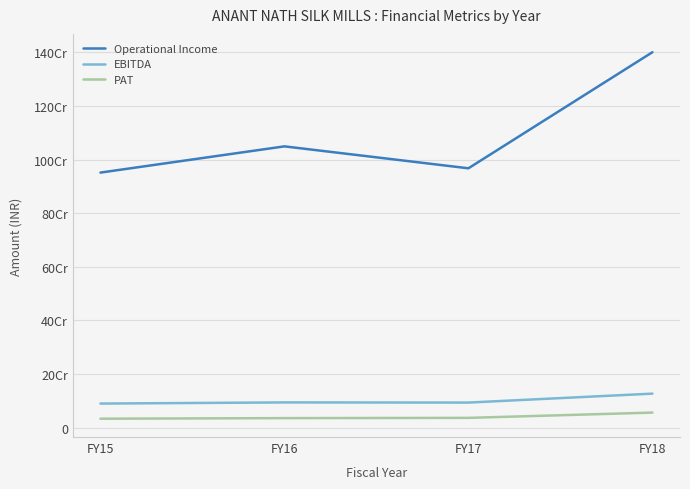

Which category has the highest value in the EBITDA series?

FY18